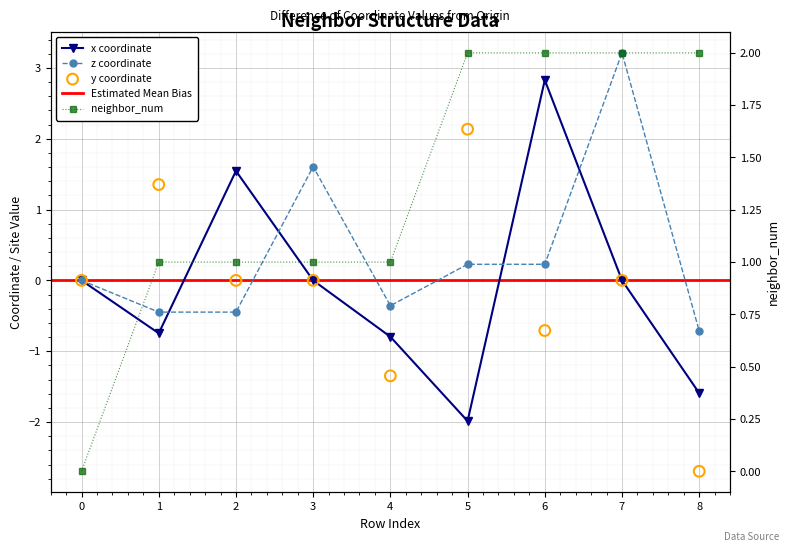

Which series contains the highest Y value?

z